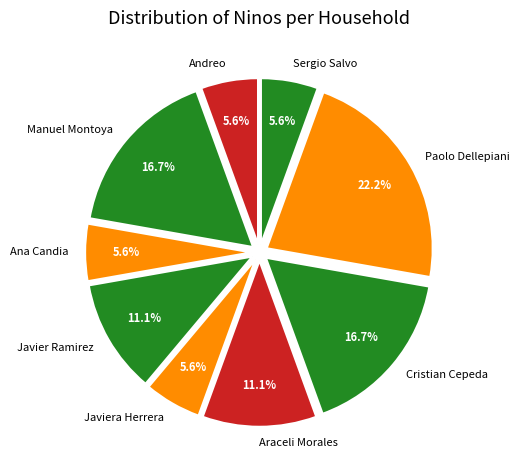

Does Paolo Dellepiani account for over 50% of the chart?

No